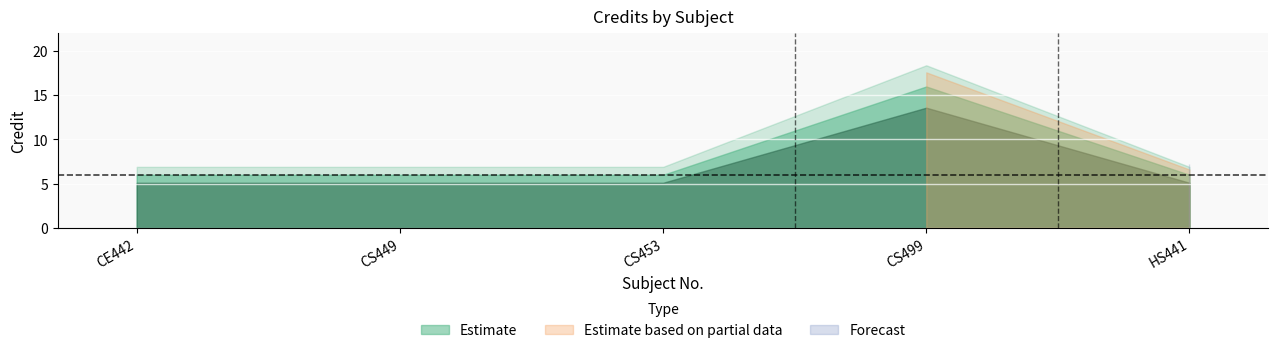

True or false: the data has more than 1 interior local peaks.

False